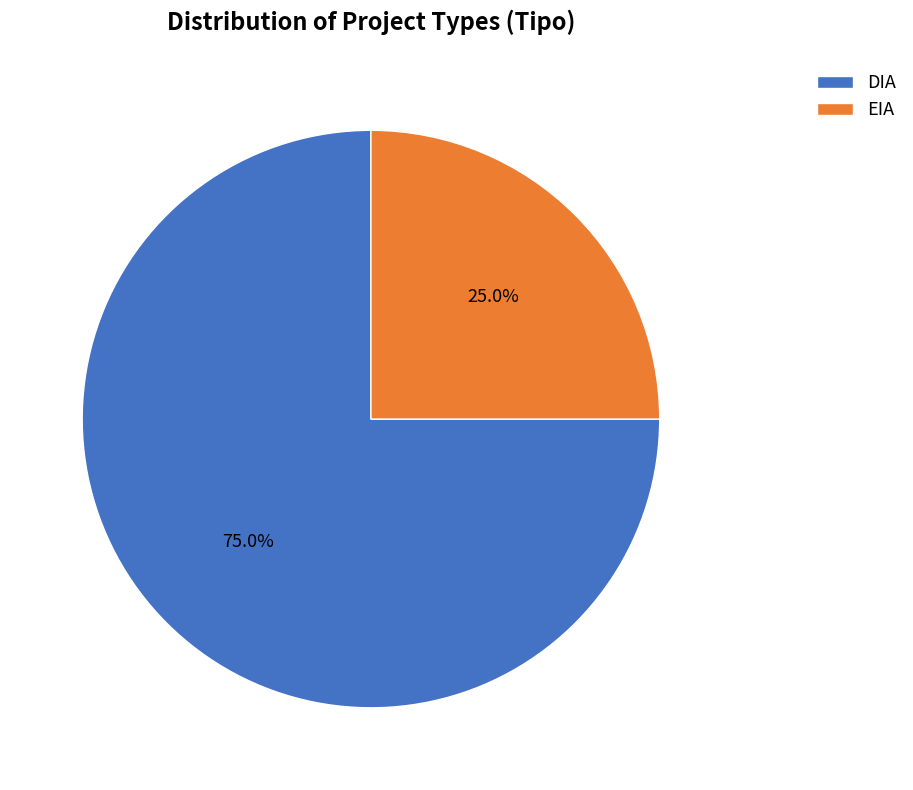

Which has a higher value, EIA or DIA?

DIA